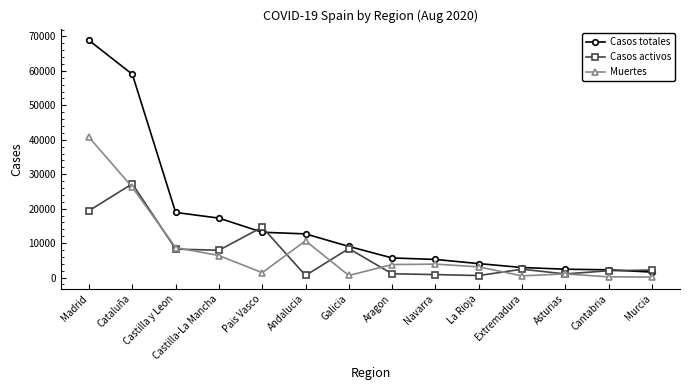

How many data points in Casos totales are less than 9041?

7